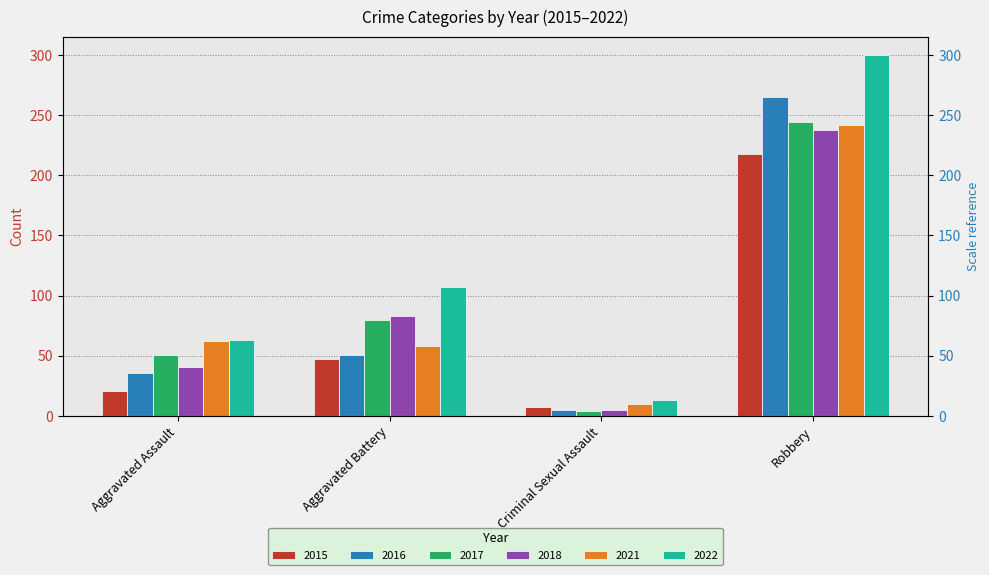

What is the average value of the 2021 series?

93